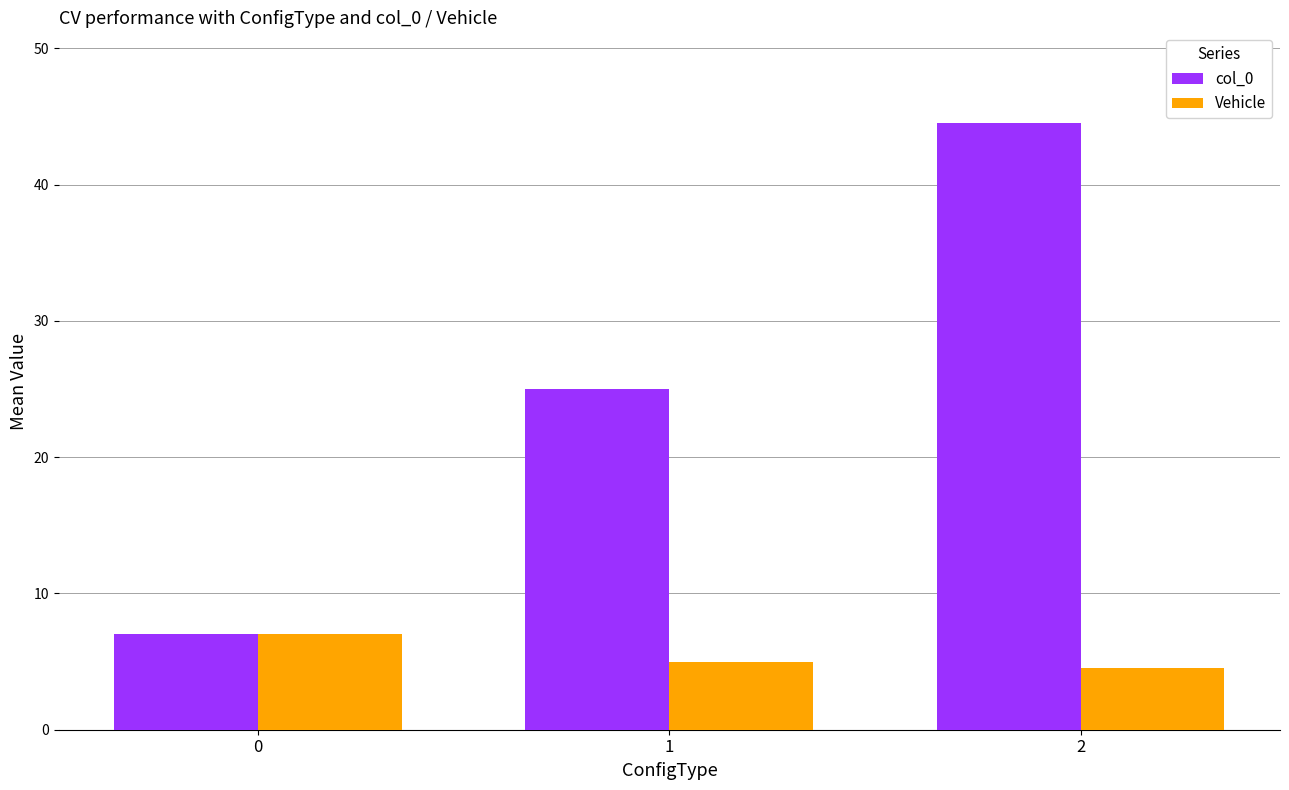

What is the smallest value displayed?

4.5